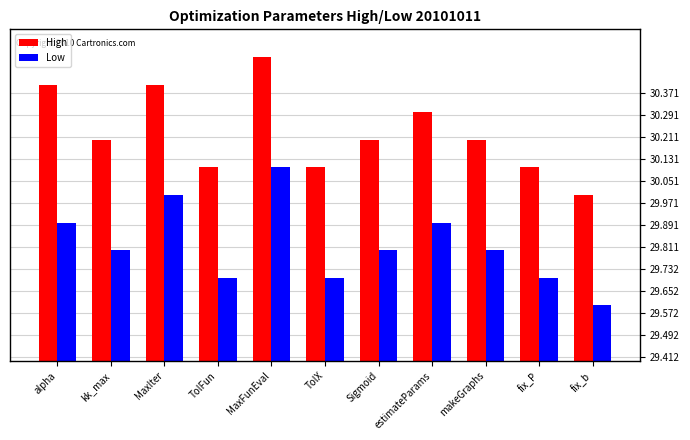

Which series changed the most between alpha and makeGraphs?

High